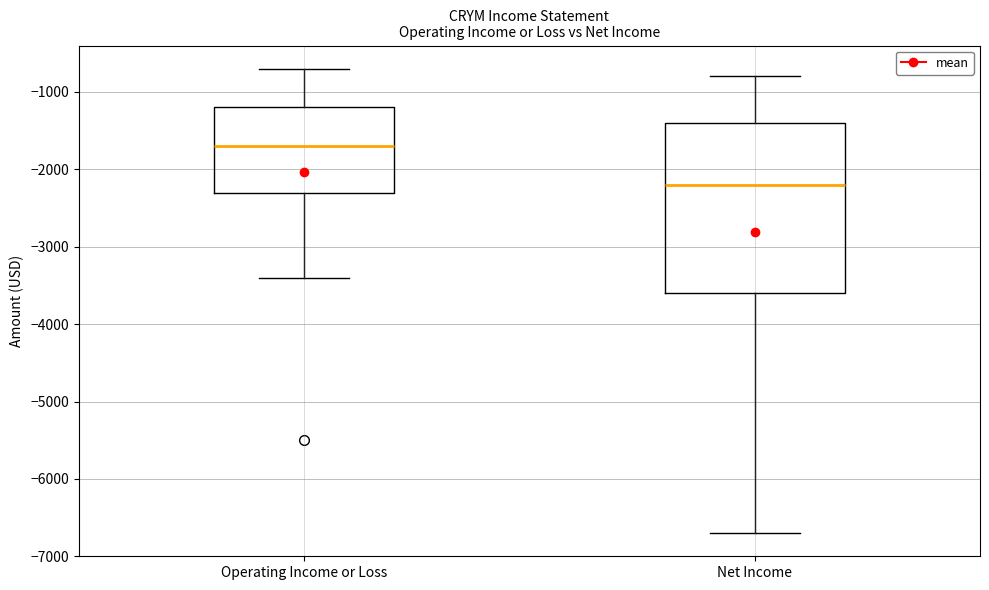

Reading left to right, transcribe this box plot: for each box, give where its median line is, the range the box spans, and where its two whiskers end, as read against the y-axis. The values are not printed on the chart, so give them approximately, as read against the axis.

Operating Income or Loss: median -1700, box -2300 to -1200, whiskers -3400 to -700
Net Income: median -2200, box -3600 to -1400, whiskers -6700 to -800